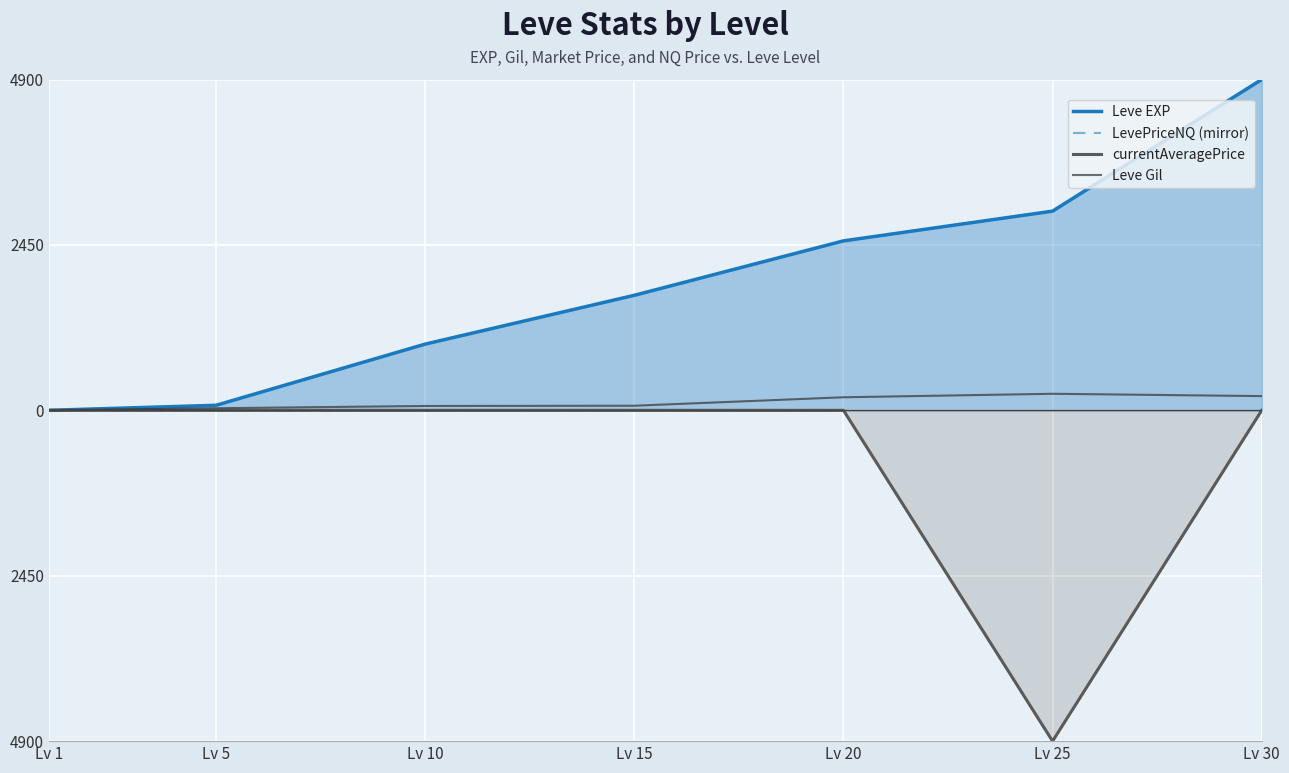

At which category does the chart reach its peak across all series?

Lv 30